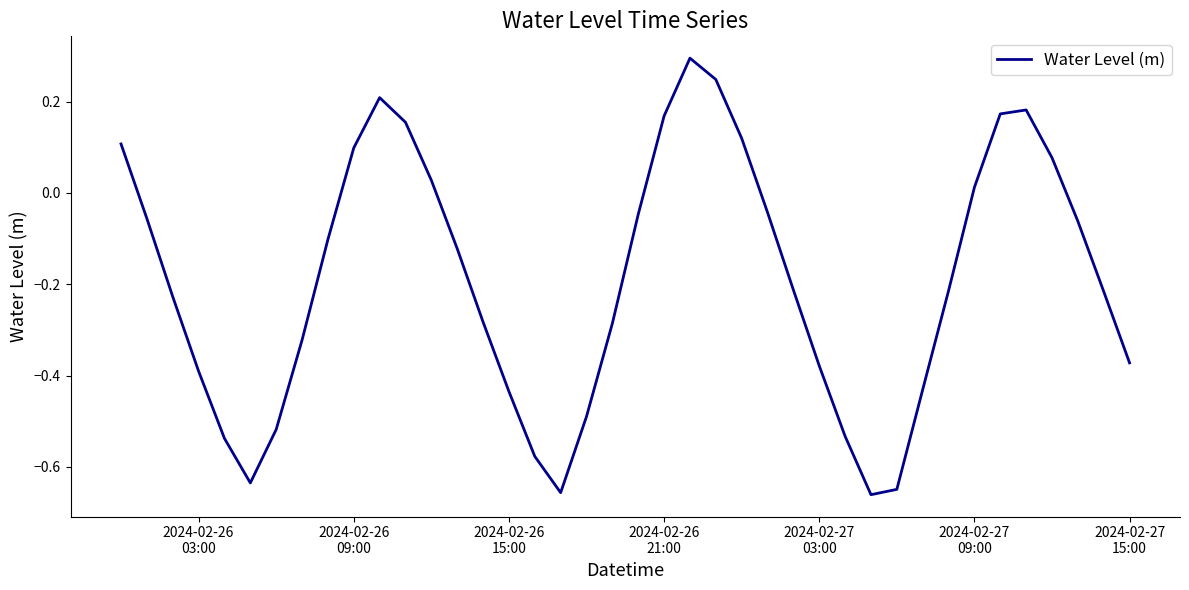

What is the maximum value shown in the chart?

0.3